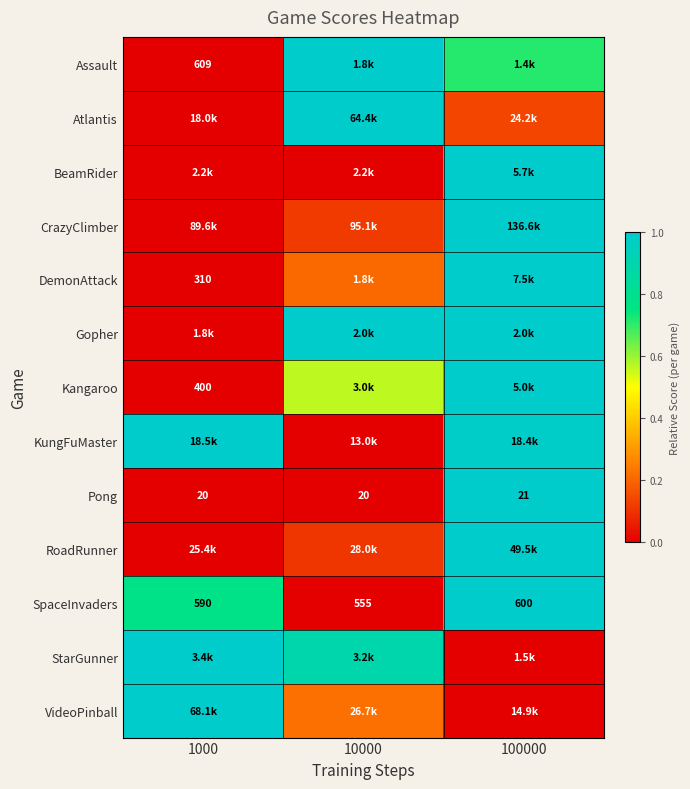

How many values in the Kangaroo series exceed 0?

2